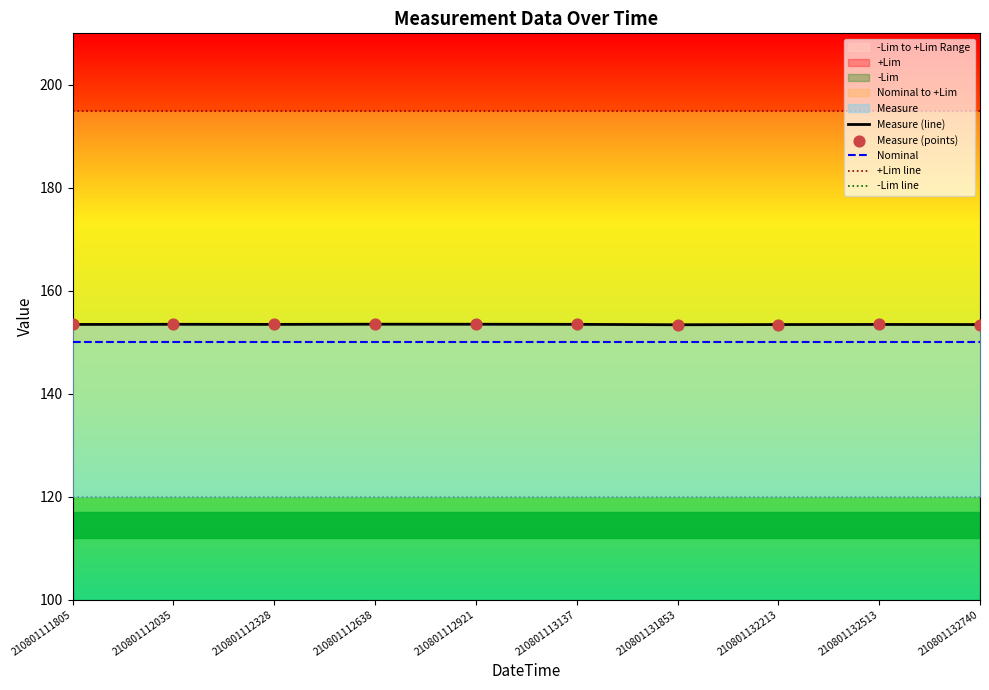

Which series reaches the minimum Y coordinate?

-Lim line